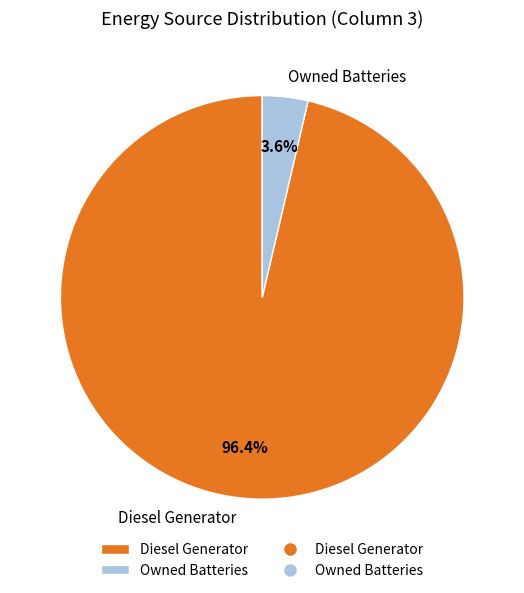

What percentage is the Owned Batteries slice, to the nearest percent?

4%